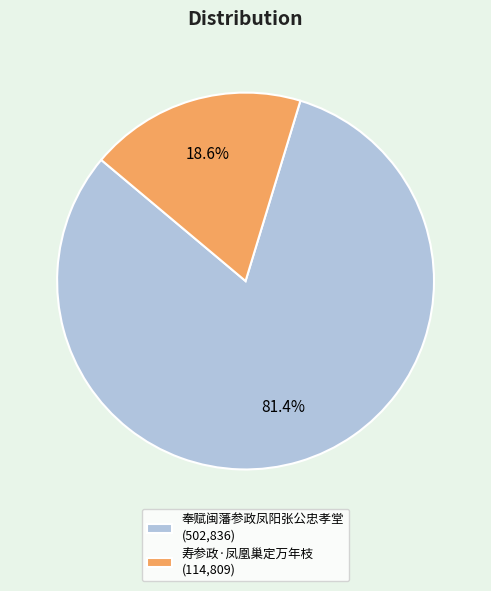

What is the ratio of the value at 奉赋闽藩参政凤阳张公忠孝堂 (502,836) to the value at 寿参政·凤凰巢定万年枝 (114,809)?

4.4